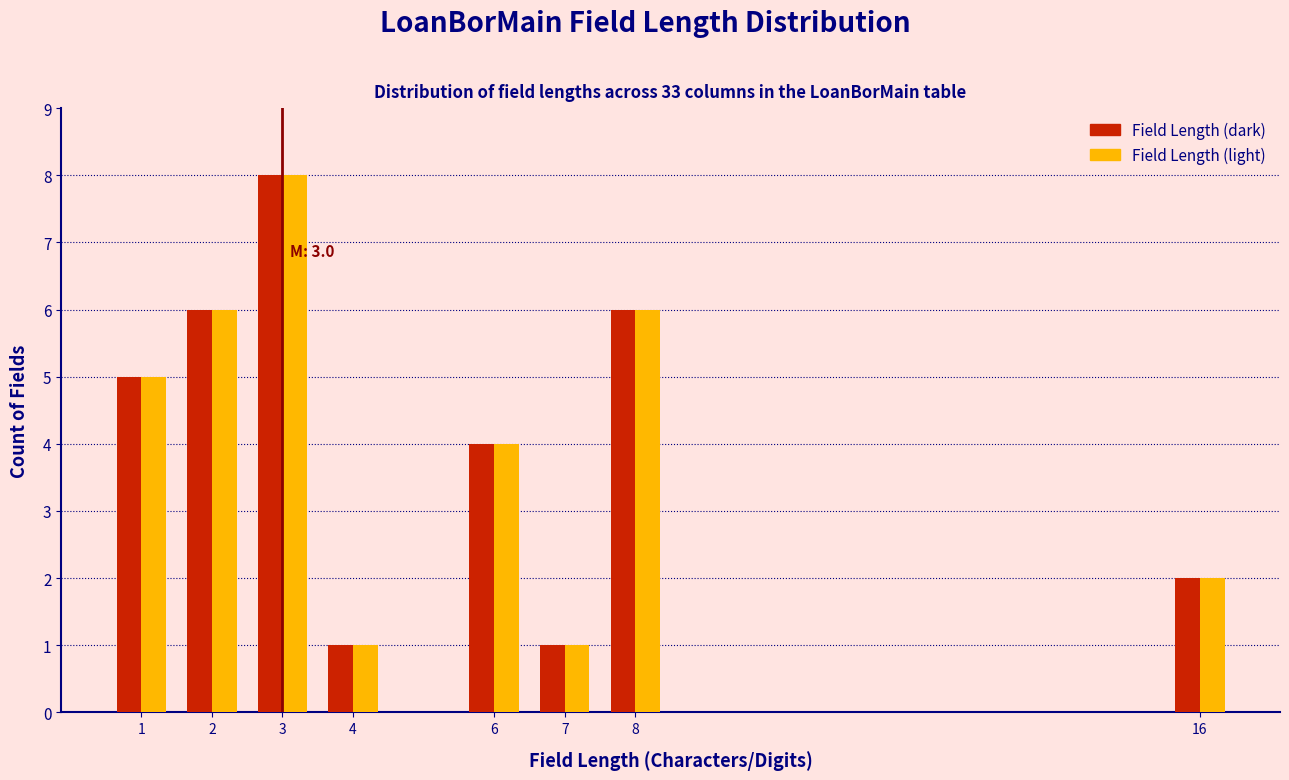

Reading right to left, transcribe all the data shown in this chart.

Field Length (dark): 16=2	8=6	7=1	6=4	4=1	3=8	2=6	1=5
Field Length (light): 16=2	8=6	7=1	6=4	4=1	3=8	2=6	1=5